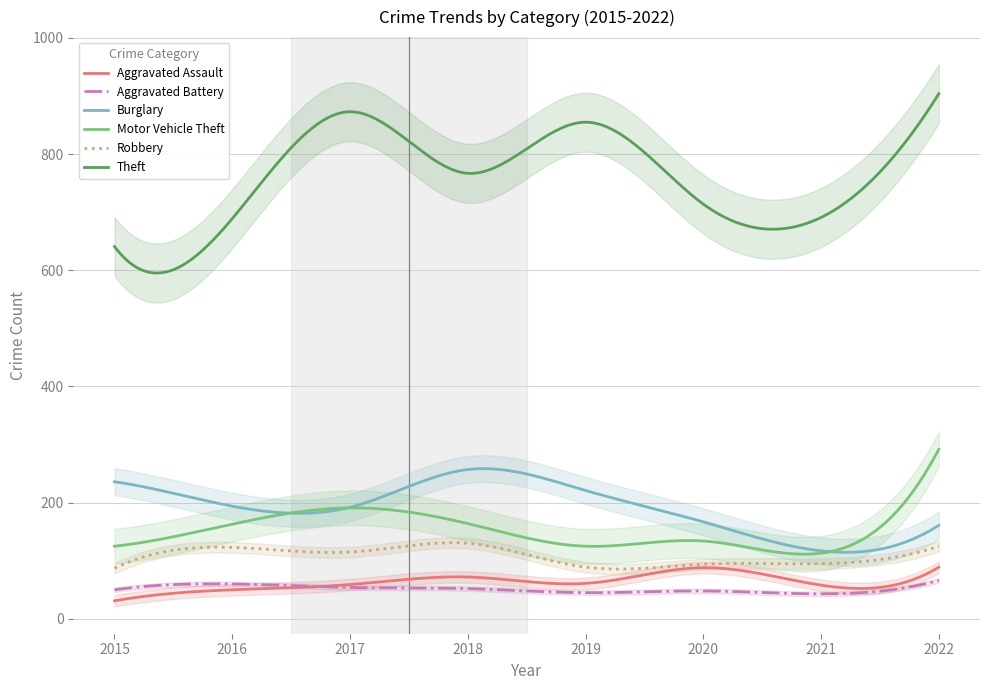

Reading left to right, extract all data points from this chart.

Aggravated Assault: 2015=31	2016=50	2017=59	2018=72	2019=61	2020=88	2021=58	2022=89
Aggravated Battery: 2015=50	2016=60	2017=54	2018=52	2019=45	2020=48	2021=43	2022=66
Burglary: 2015=236	2016=194	2017=192	2018=257	2019=221	2020=167	2021=117	2022=161
Motor Vehicle Theft: 2015=125	2016=163	2017=191	2018=164	2019=125	2020=134	2021=113	2022=292
Robbery: 2015=87	2016=123	2017=115	2018=130	2019=89	2020=94	2021=95	2022=125
Theft: 2015=641	2016=689	2017=873	2018=767	2019=855	2020=714	2021=691	2022=904